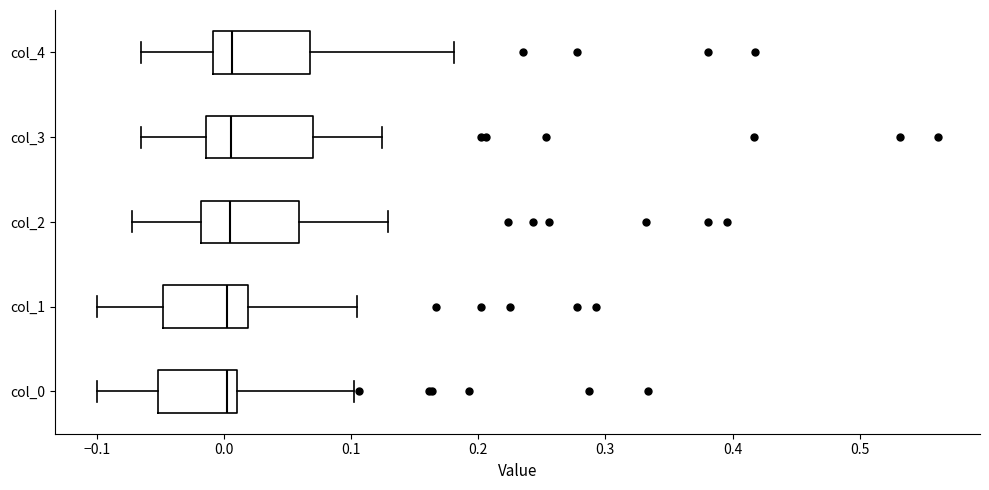

Reading bottom to top, transcribe this box plot: for each box, give where its median line is, the range the box spans, and where its two whiskers end, as read against the x-axis. The values are not printed on the chart, so give them approximately, as read against the axis.

col_0: median 0.00, box -0.05 to 0.01, whiskers -0.10 to 0.10
col_1: median 0.00, box -0.05 to 0.02, whiskers -0.10 to 0.10
col_2: median 0.00, box -0.02 to 0.06, whiskers -0.07 to 0.13
col_3: median 0.01, box -0.01 to 0.07, whiskers -0.07 to 0.12
col_4: median 0.01, box -0.01 to 0.07, whiskers -0.07 to 0.18